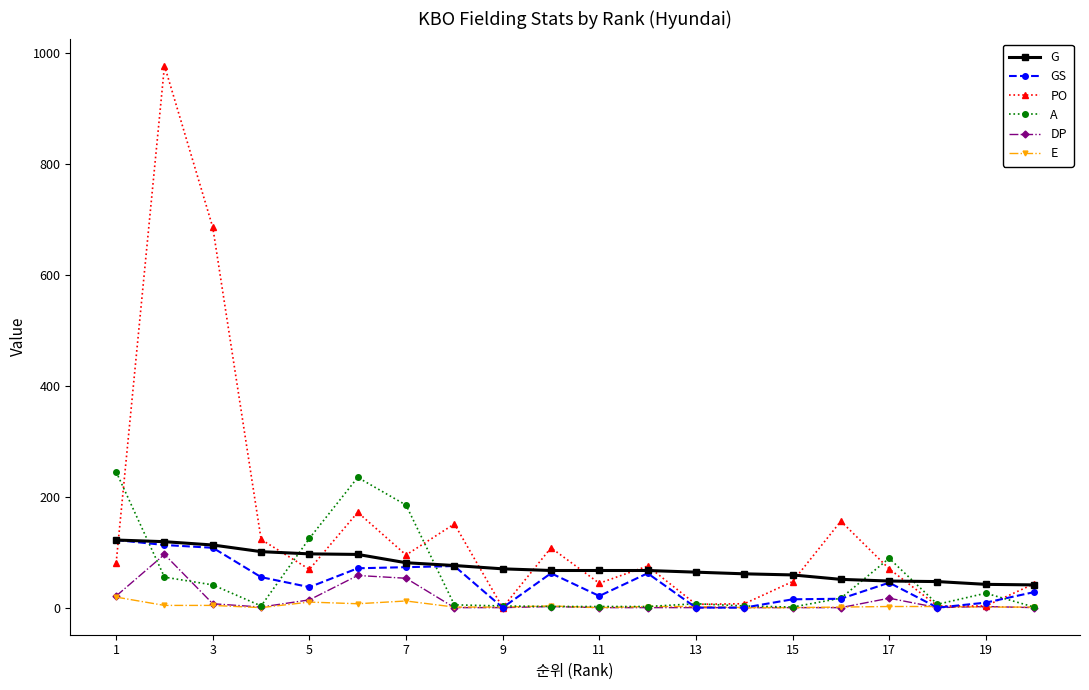

How many distinct data groups are displayed?

6